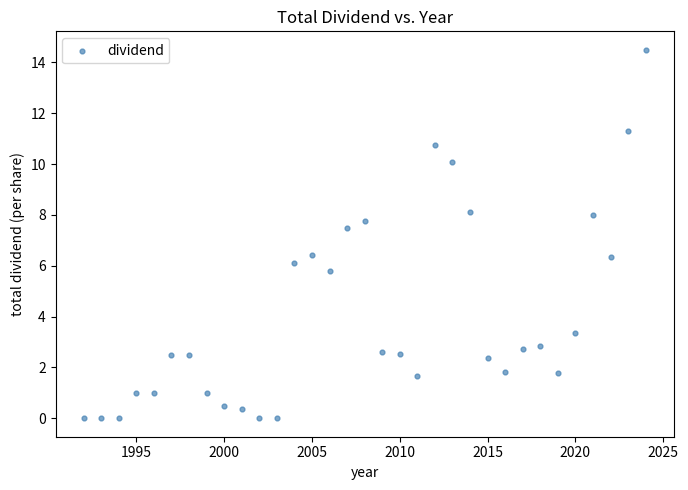

What is the range of Y values (max minus min)?

14.5